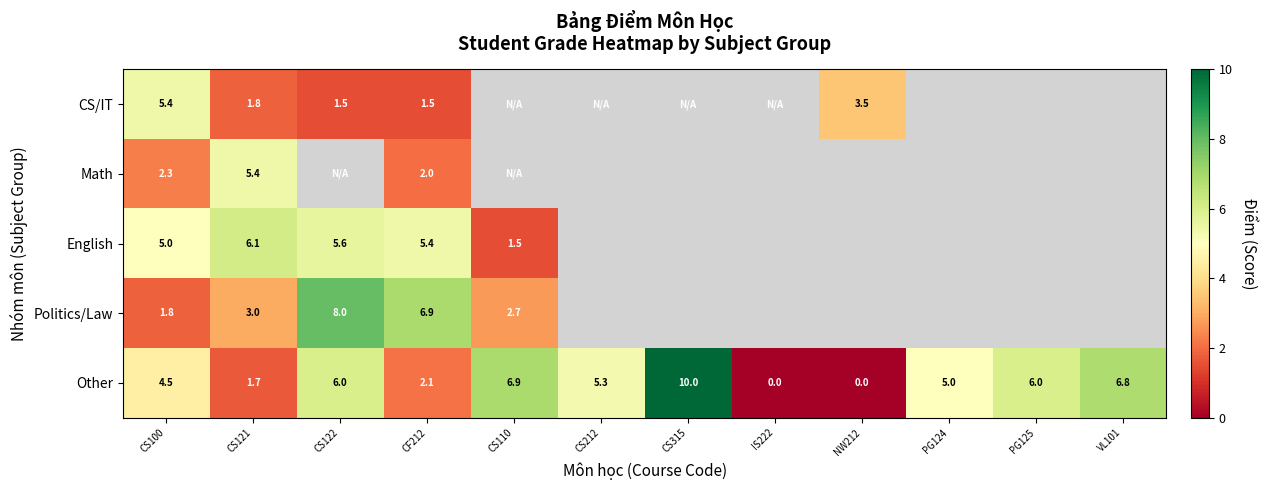

What is the total value across all series at CS100?

19.0